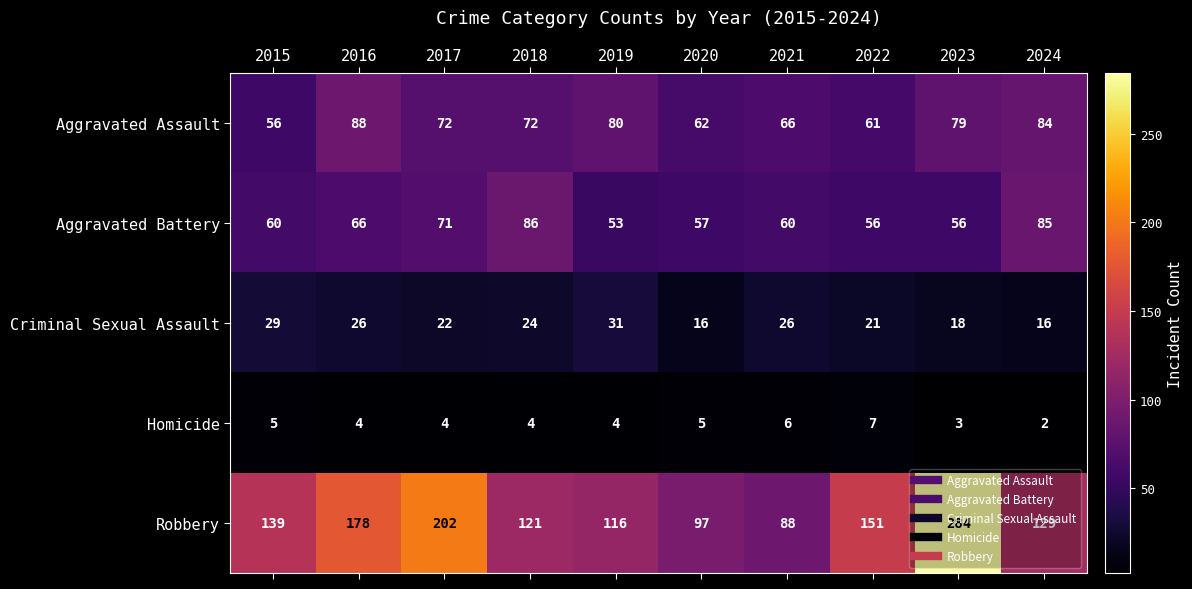

Between 2015 and 2020, which series saw the biggest shift?

Robbery